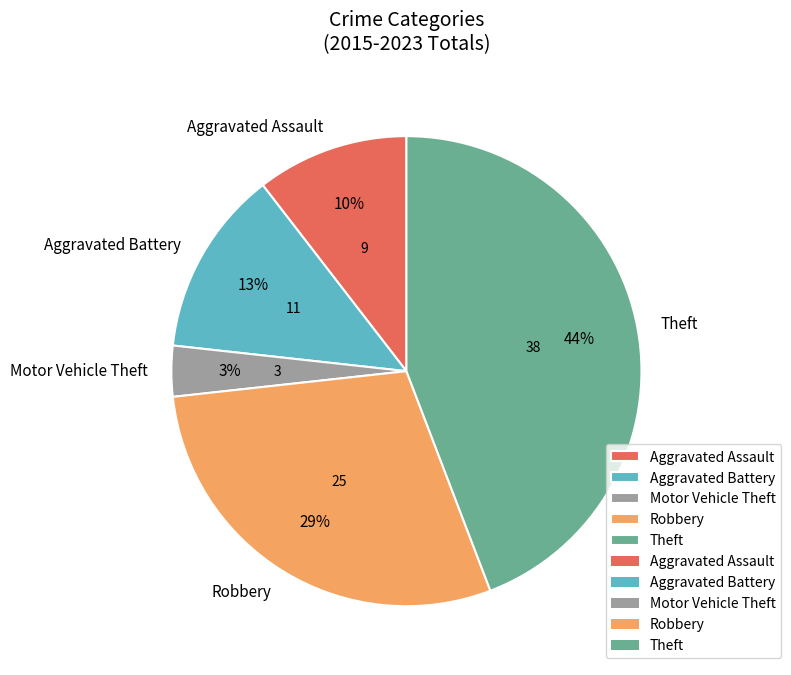

To the nearest percent, what is the average slice percentage?

20%